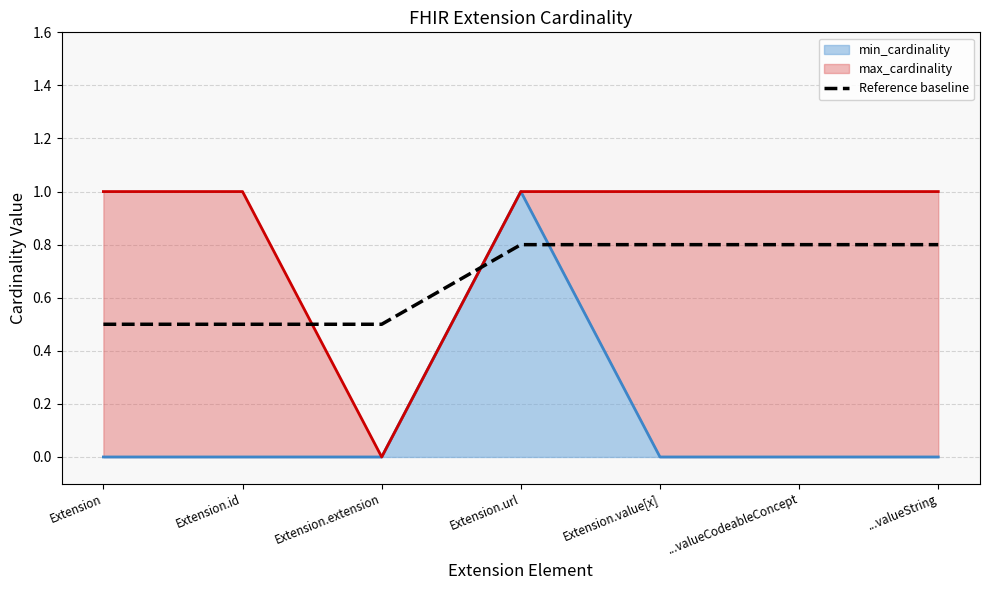

What is the difference between the maximum and minimum values?

0.3